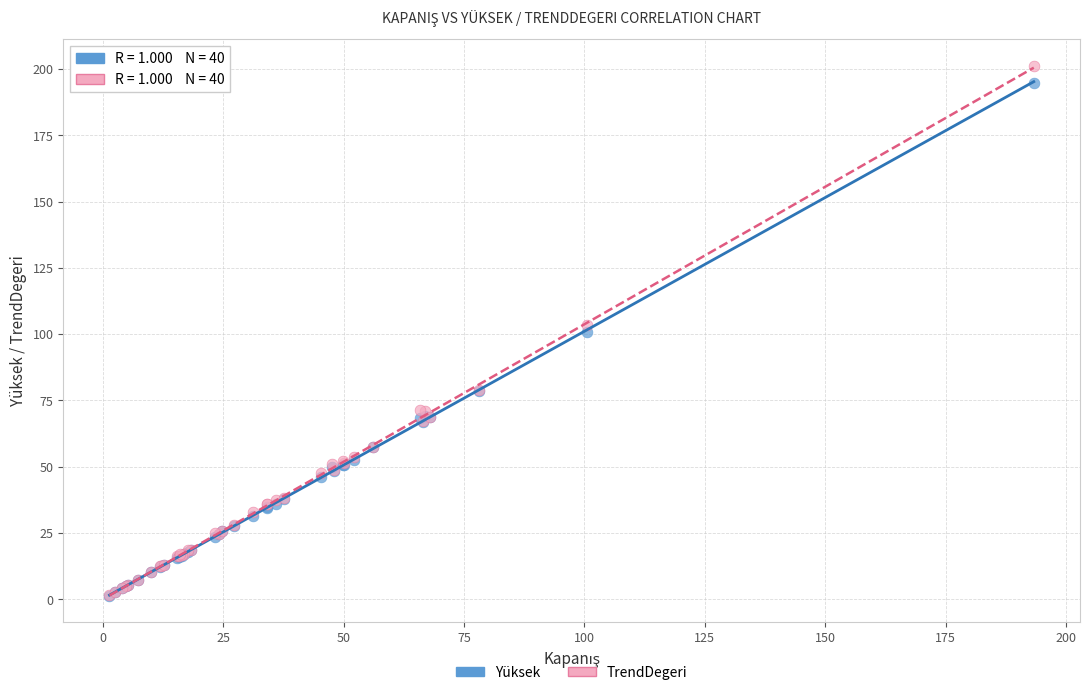

In the Yüksek series, what Y value is closest to 98?

101.0